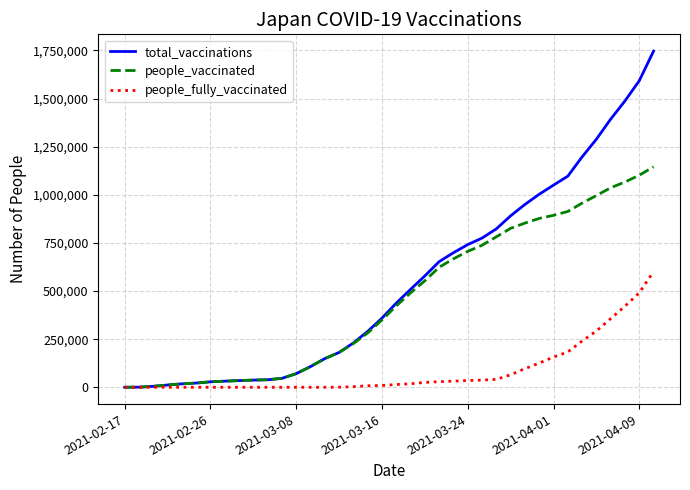

Which series has the largest total across all categories?

total_vaccinations